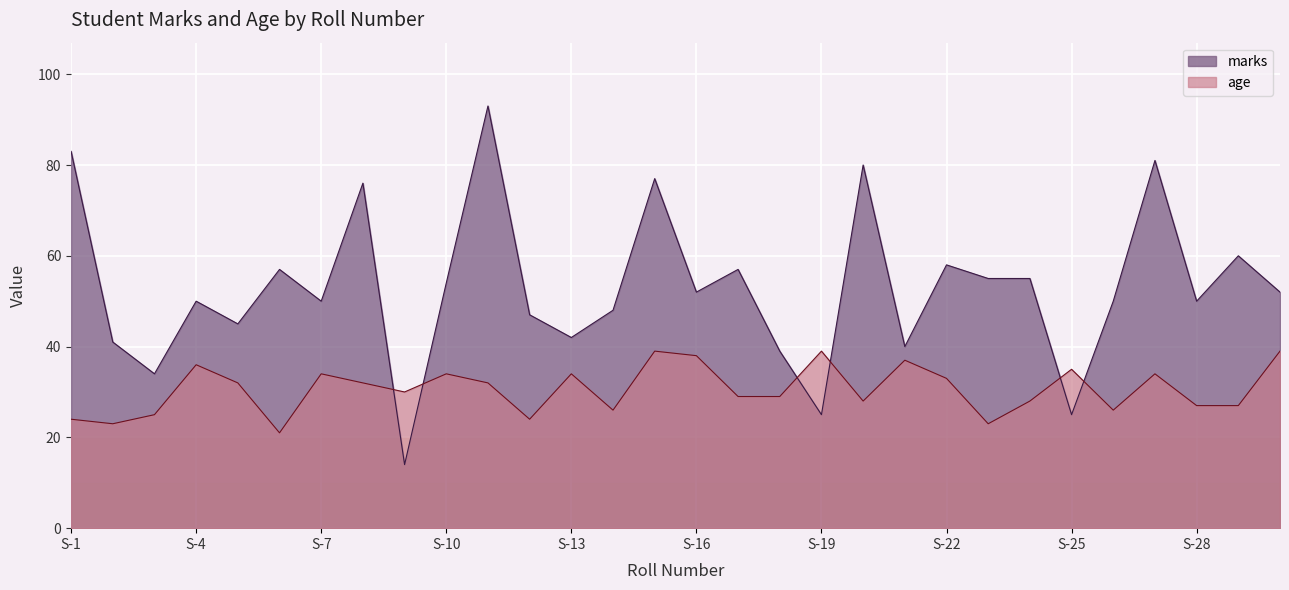

What is the sum of all marks values?

1590